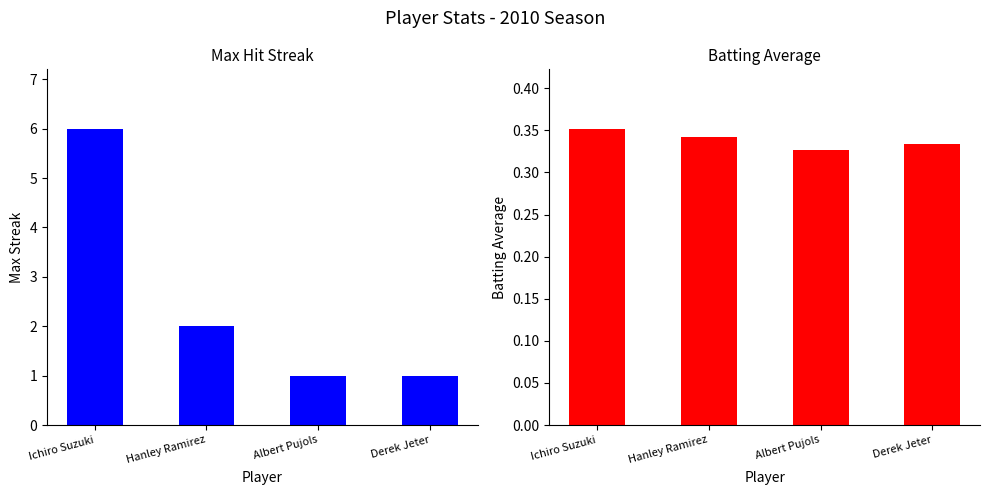

Which has a higher value, Hanley Ramirez or Ichiro Suzuki?

Ichiro Suzuki